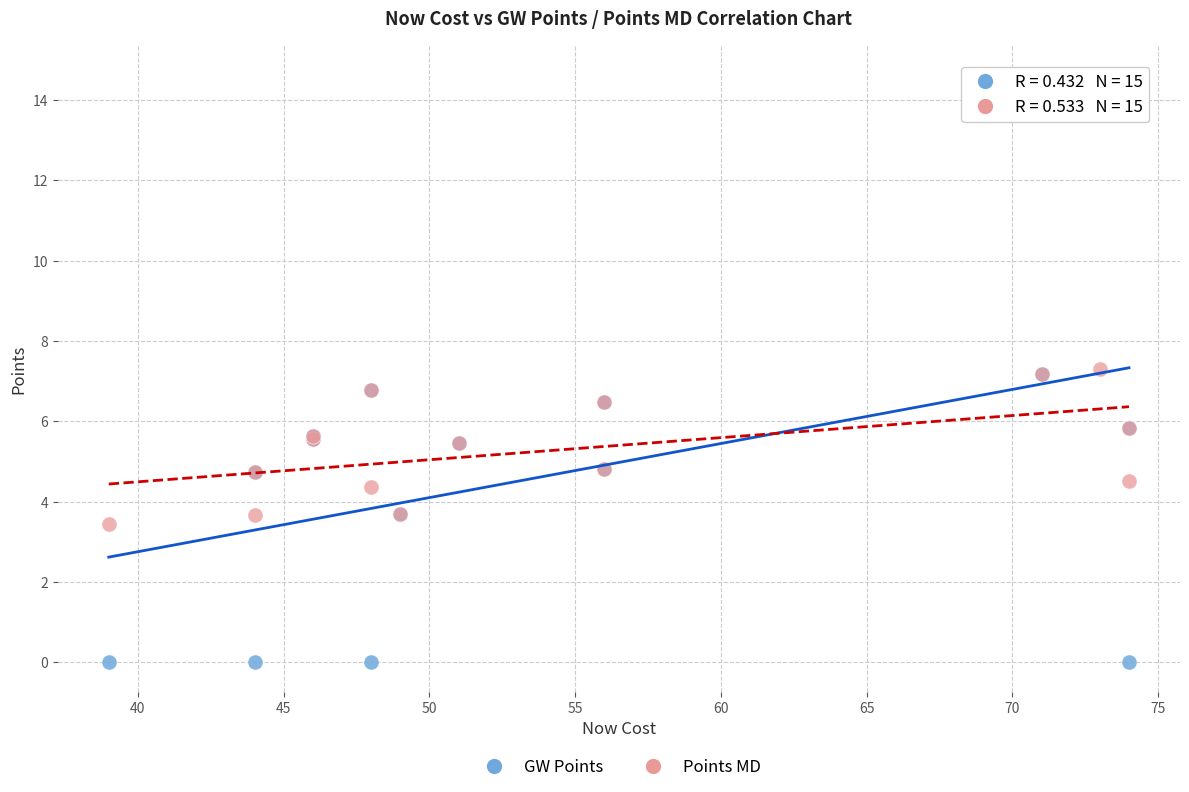

Which series reaches the minimum Y coordinate?

GW Points